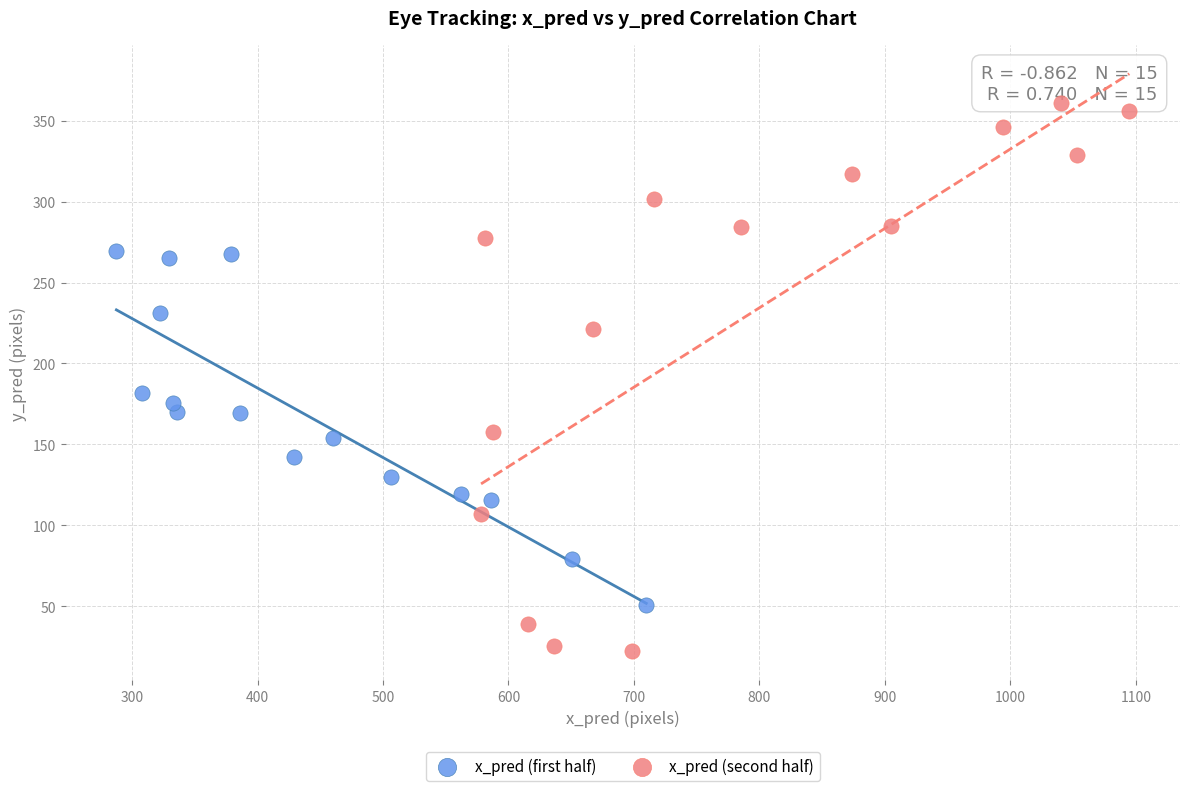

Which series has the largest Y range (max minus min)?

x_pred (second half)